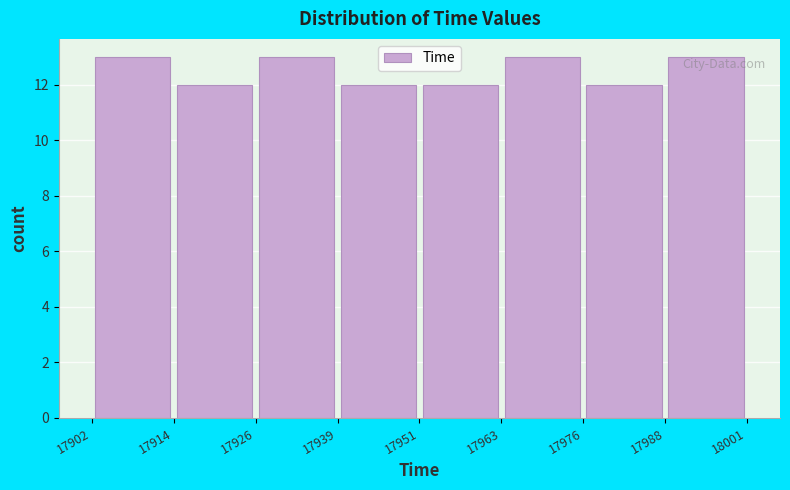

Reading left to right, transcribe this chart: for each bar, give the range it covers on the x-axis and its height. The values are not printed on the chart, so give them approximately, as read against the axis.

17902 to 17914: 13
17914 to 17926: 12
17926 to 17939: 13
17939 to 17951: 12
17951 to 17963: 12
17963 to 17976: 13
17976 to 17988: 12
17988 to 18001: 13